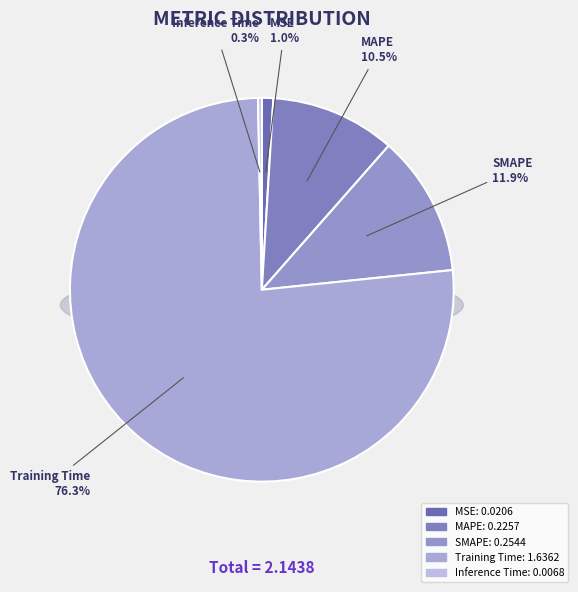

Count the number of slices in the pie.

5